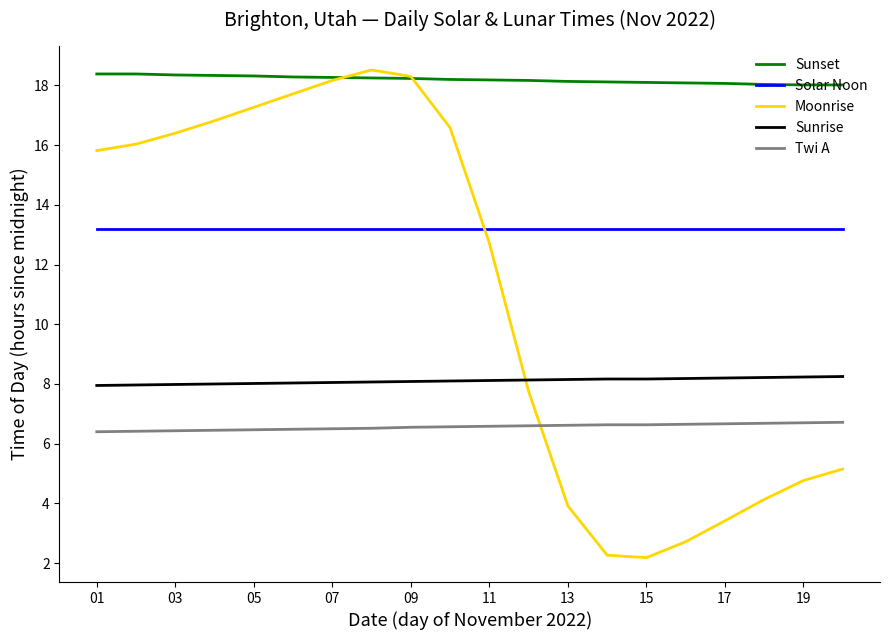

Which series has the largest total across all categories?

Sunset